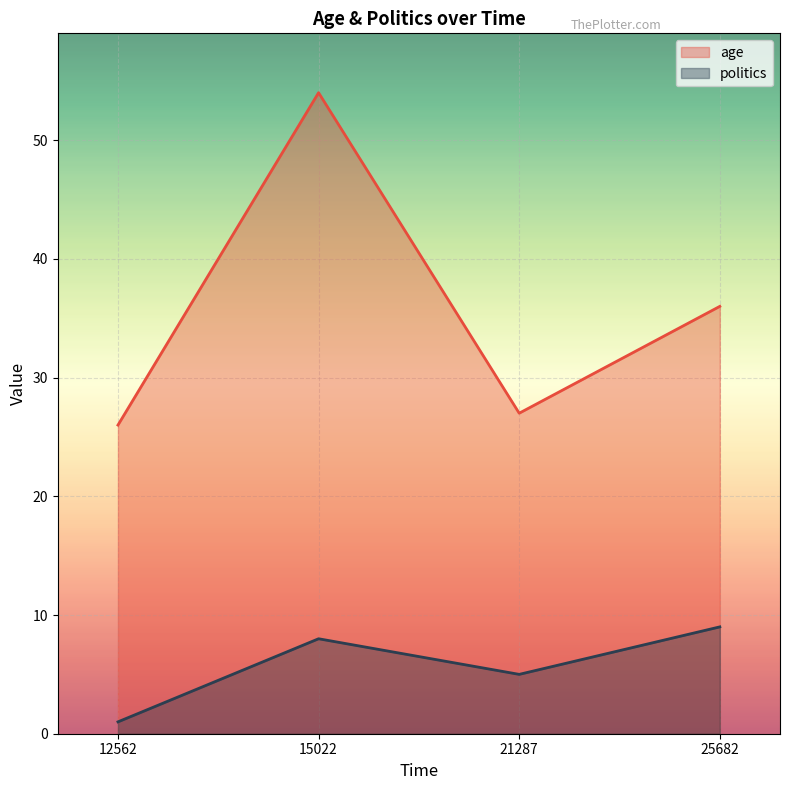

At 12562, list the series in order from smallest to largest.

politics, age